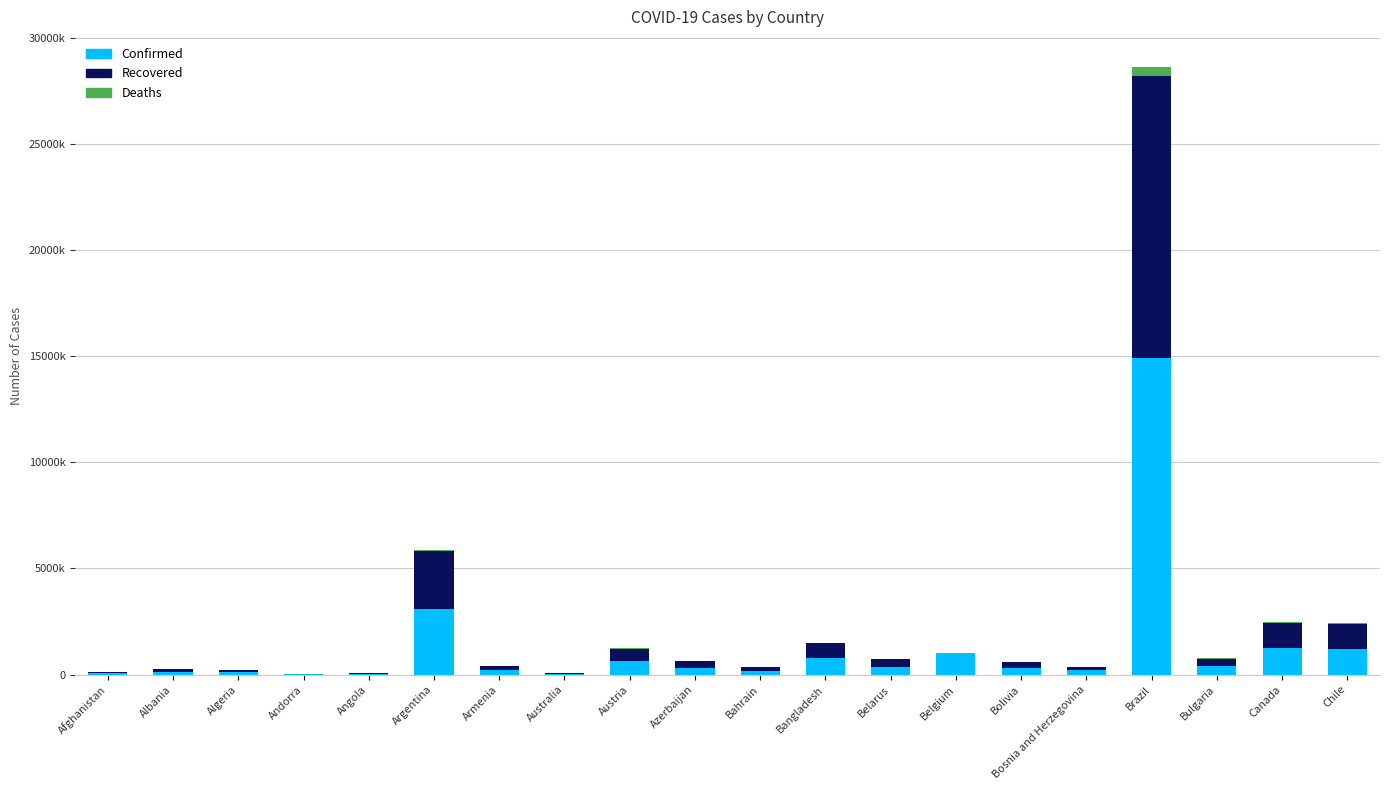

Rank the categories by Deaths value from highest to lowest.

Brazil, Argentina, Chile, Canada, Belgium, Bulgaria, Bolivia, Bangladesh, Austria, Bosnia and Herzegovina, Azerbaijan, Armenia, Algeria, Afghanistan, Belarus, Albania, Australia, Bahrain, Angola, Andorra